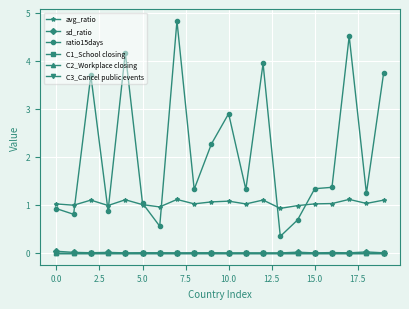

Is this an area chart (filled region under the line)?

No